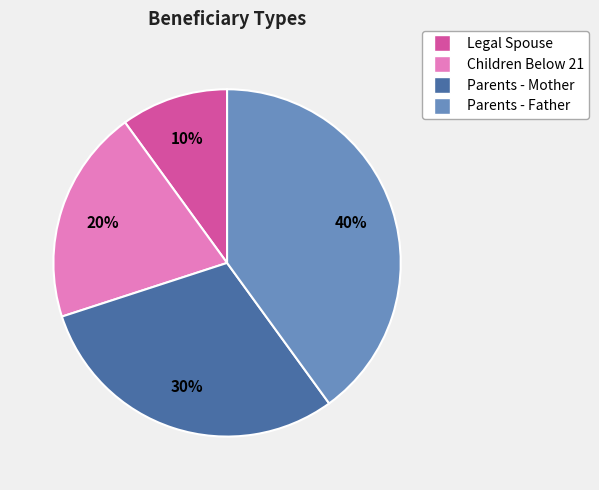

Rank the categories by value from highest to lowest.

Parents - Father, Parents - Mother, Children Below 21, Legal Spouse